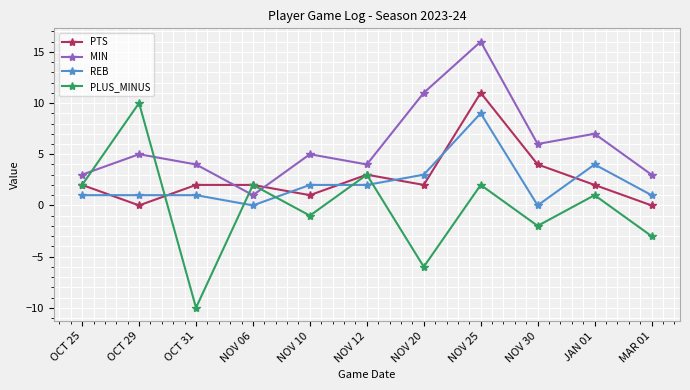

Count the number of categories in the chart.

11